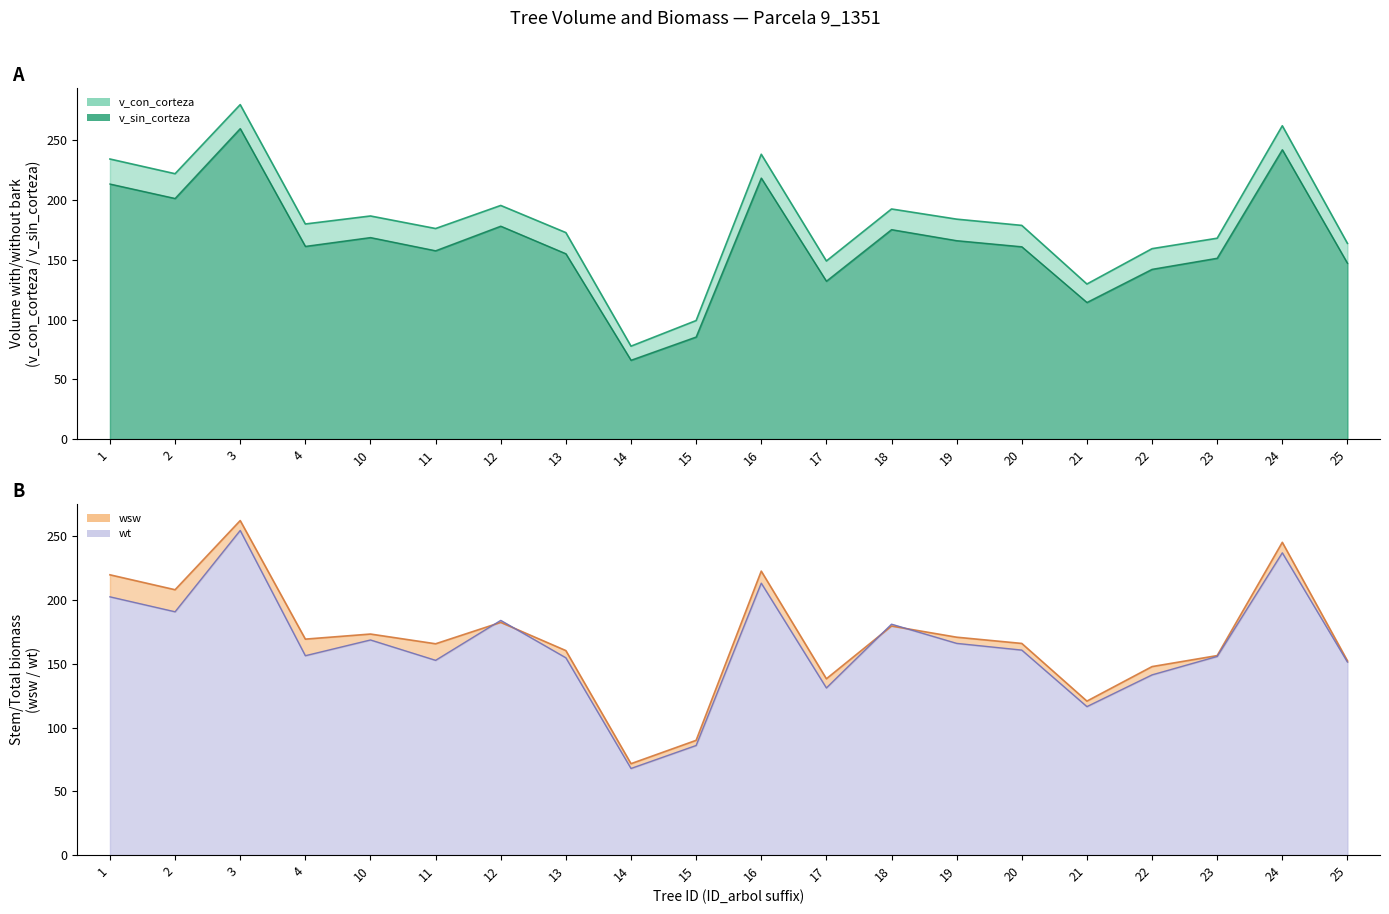

Reading left to right, what are all the values shown in this chart?

v_con_corteza: 234.4	222.1	280.0	180.1	186.8	176.3	195.6	172.8	77.8	99.2	238.4	149.1	192.6	184.1	178.9	129.8	159.4	168.2	262.3	163.8
v_sin_corteza: 213.5	201.4	259.9	161.3	168.7	157.7	178.2	155.2	66.0	85.5	218.5	132.2	175.3	166.1	161.0	114.4	142.1	151.4	242.2	147.2
wsw: 219.7	208.0	262.2	169.3	173.3	165.6	182.4	160.3	71.6	89.9	222.6	138.2	179.5	170.8	165.9	120.7	147.8	156.4	245.2	152.3
wt: 202.4	190.7	254.5	156.3	168.6	152.7	184.0	154.6	67.9	85.9	213.2	131.0	181.0	165.9	160.7	116.4	141.2	155.7	236.9	151.3